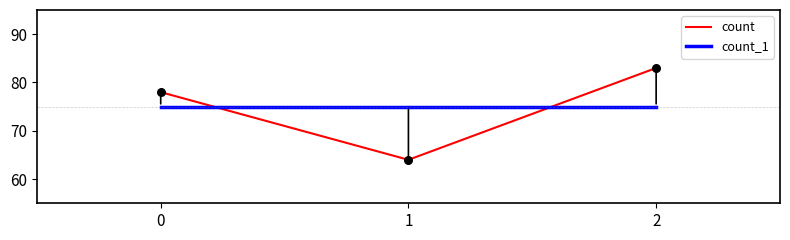

At how many categories does at least one series exceed 74?

3